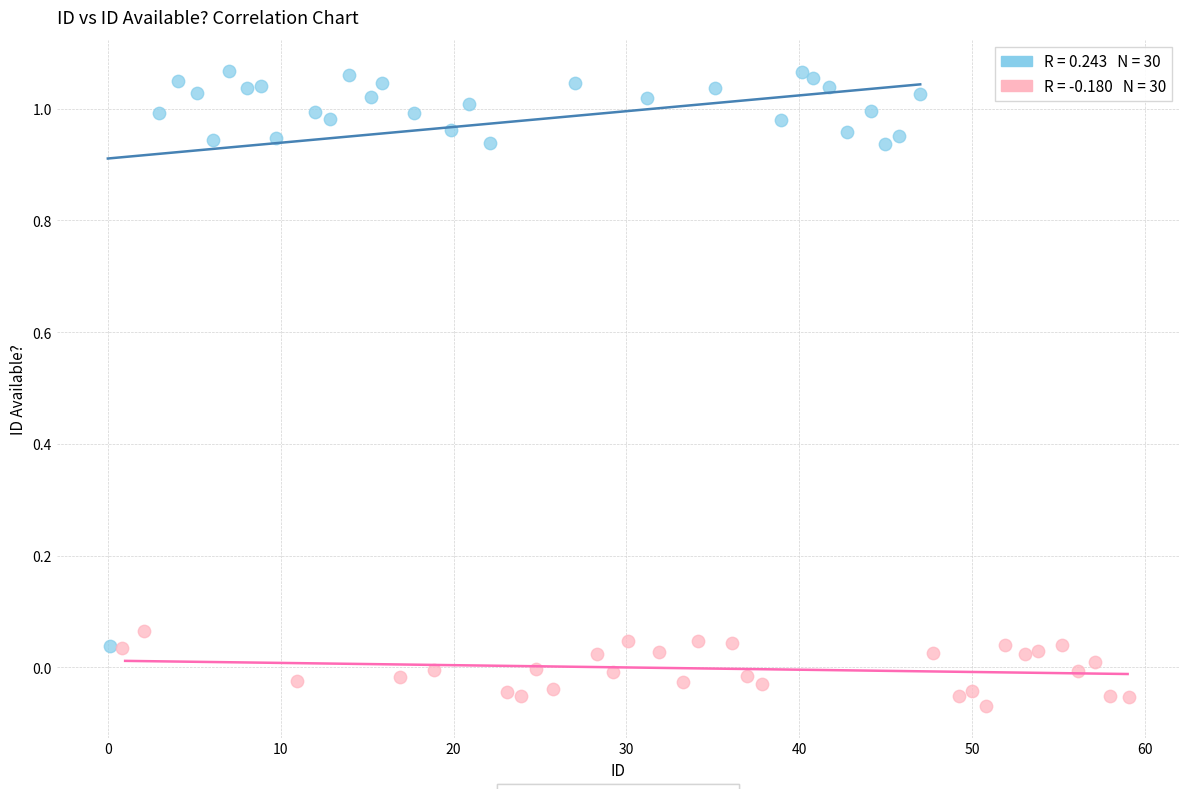

Which series has the largest Y range (max minus min)?

ID not in use